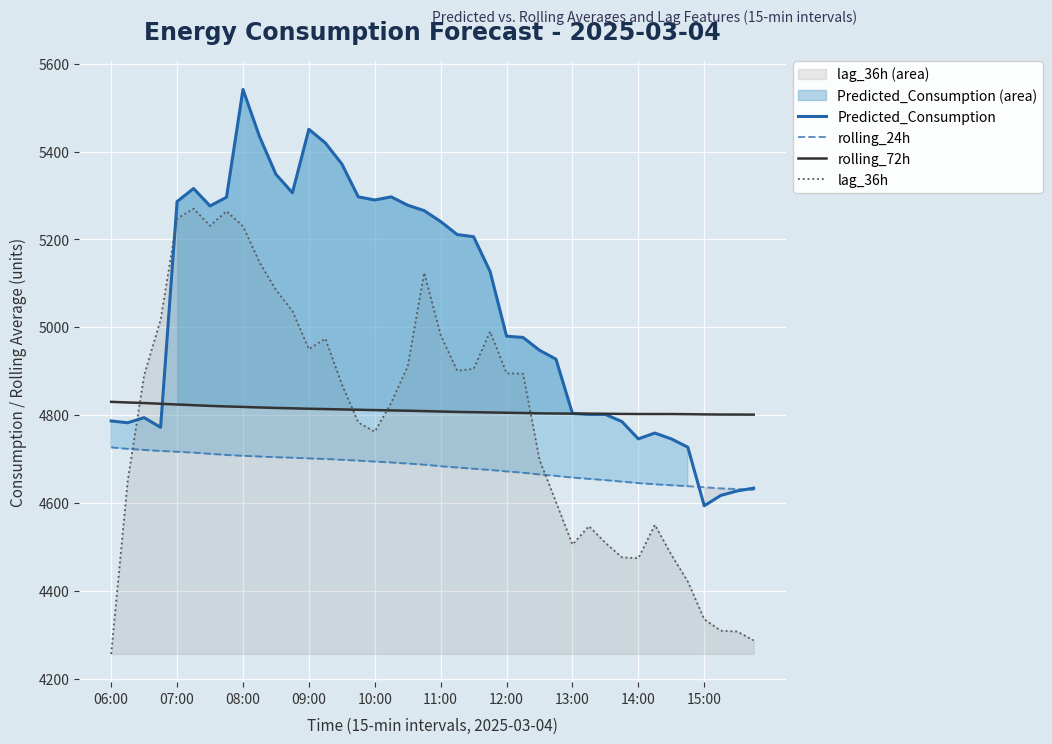

Reading left to right, what are all the values shown in this chart?

Predicted_Consumption: 4786.5	4782.4	4794.0	4771.9	5286.0	5315.8	5276.1	5295.8	5541.3	5434.5	5348.1	5306.0	5450.6	5419.5	5371.7	5296.7	5289.6	5296.7	5277.7	5265.4	5240.5	5211.0	5205.9	5126.9	4979.5	4976.6	4947.5	4927.2	4803.5	4801.3	4801.3	4785.1	4745.6	4759.0	4745.6	4726.8	4593.3	4616.9	4627.1	4633.5
rolling_24h: 4726.2	4722.9	4720.5	4718.1	4716.4	4714.3	4711.6	4709.1	4707.0	4705.5	4703.9	4702.8	4701.1	4699.9	4698.0	4696.1	4693.9	4691.9	4689.4	4686.9	4683.4	4680.5	4677.6	4674.9	4671.5	4668.5	4664.6	4661.4	4657.5	4654.6	4651.7	4648.3	4644.9	4642.4	4640.0	4638.0	4635.5	4633.0	4631.4	4629.5
rolling_72h: 4830.0	4828.6	4827.3	4825.6	4824.0	4822.5	4820.8	4819.6	4818.5	4817.2	4816.2	4815.3	4814.3	4813.6	4812.8	4812.0	4811.2	4810.6	4809.8	4808.9	4808.0	4807.1	4806.5	4805.9	4805.2	4804.7	4803.8	4803.5	4803.2	4803.0	4802.8	4802.5	4802.3	4802.2	4802.2	4801.9	4801.4	4801.1	4801.0	4800.9
lag_36h: 4256.0	4649.0	4891.0	5017.0	5247.0	5270.0	5231.0	5264.0	5230.0	5148.0	5085.0	5037.0	4950.0	4974.0	4870.0	4783.0	4762.0	4828.0	4911.0	5124.0	4982.0	4901.0	4905.0	4990.0	4895.0	4894.0	4698.0	4602.0	4505.0	4547.0	4509.0	4476.0	4474.0	4550.0	4482.0	4421.0	4335.0	4309.0	4307.0	4287.0